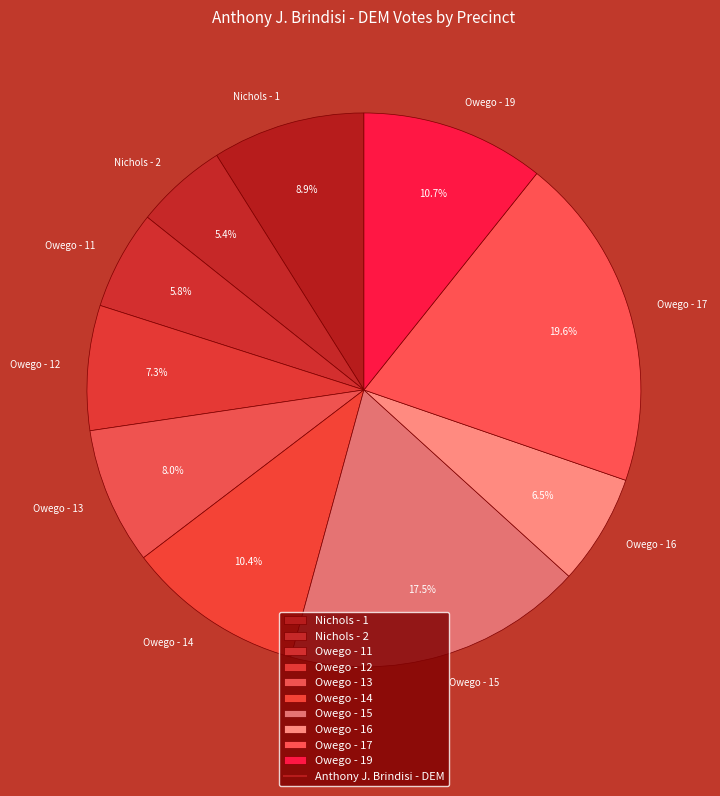

To the nearest percent, what percentage of the pie is Owego - 17?

20%